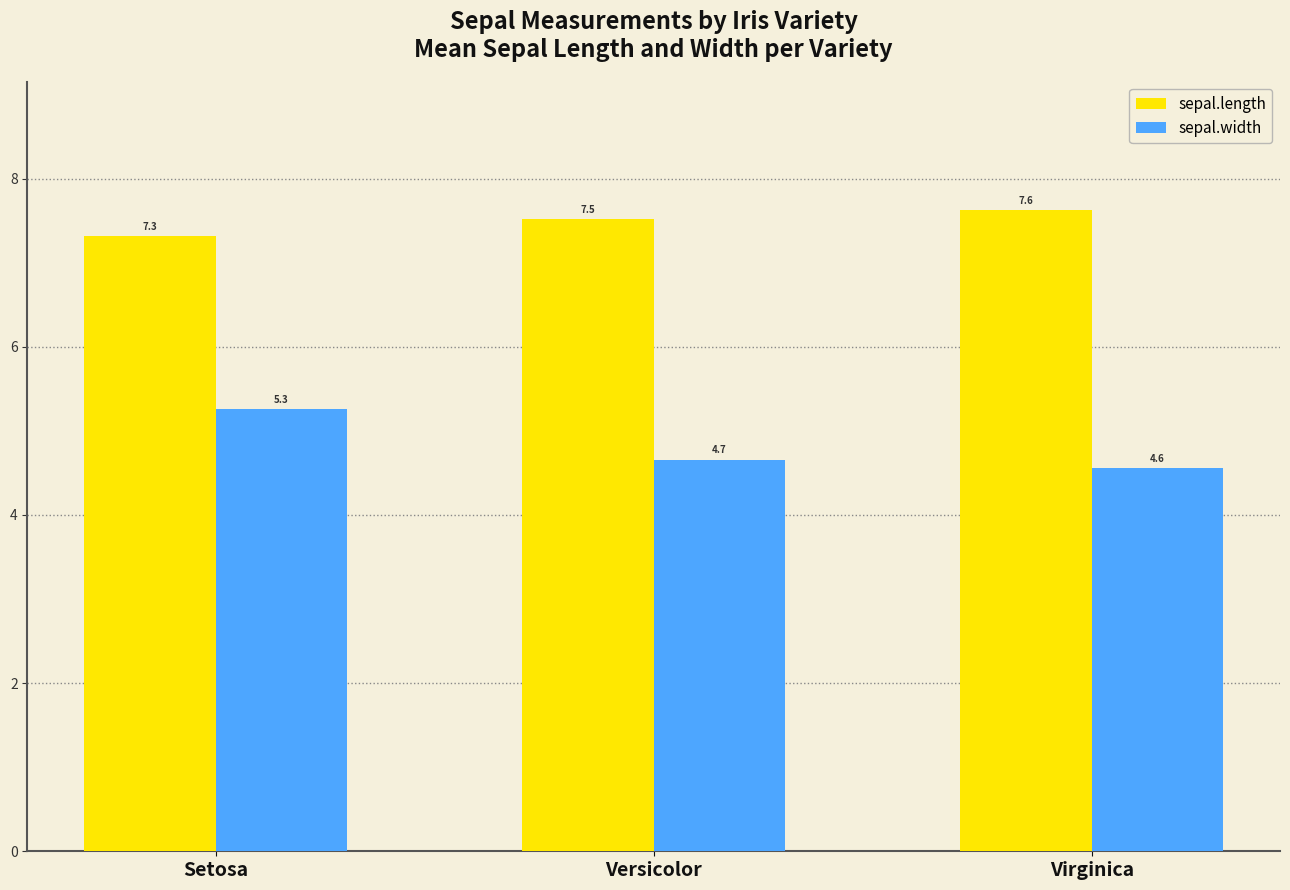

Reading right to left, list all the values displayed in this chart.

sepal.length: Virginica=7.6	Versicolor=7.5	Setosa=7.3
sepal.width: Virginica=4.6	Versicolor=4.7	Setosa=5.3